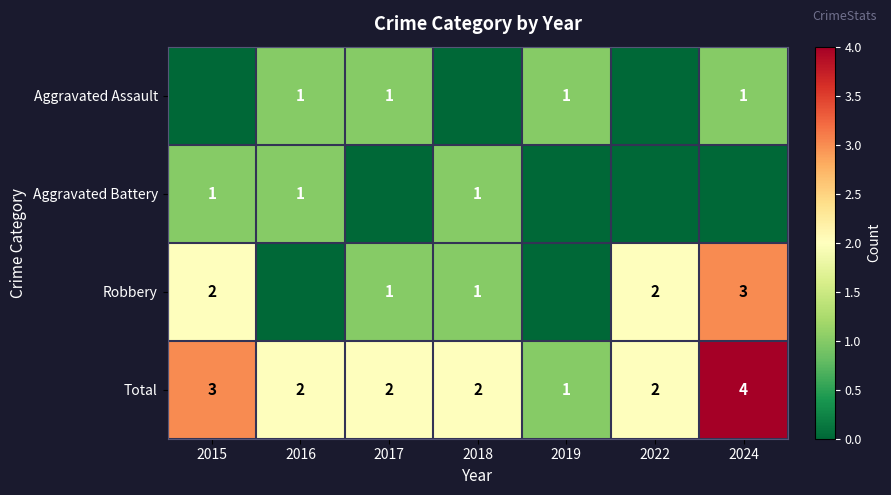

The value of Aggravated Assault at 2016 is 1. True or false?

True